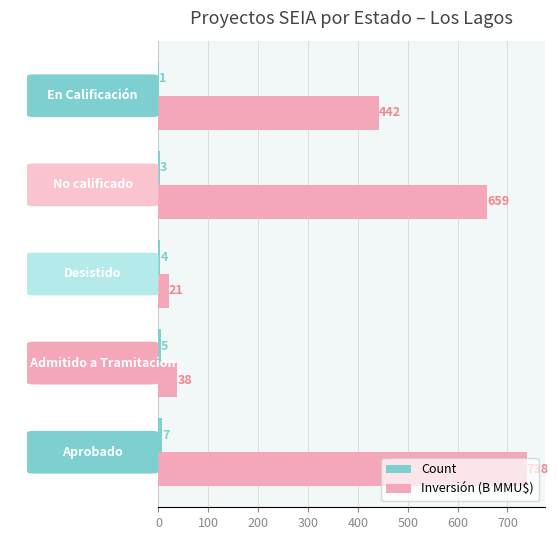

What is the maximum value shown in the chart?

738.3